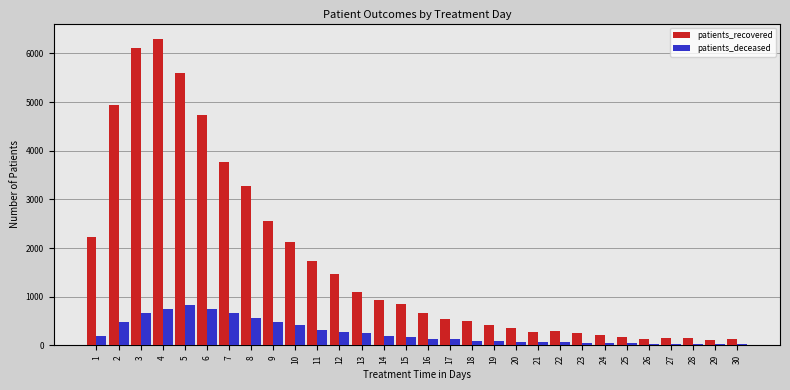

The value of patients_recovered at 13 is 1487. True or false?

False